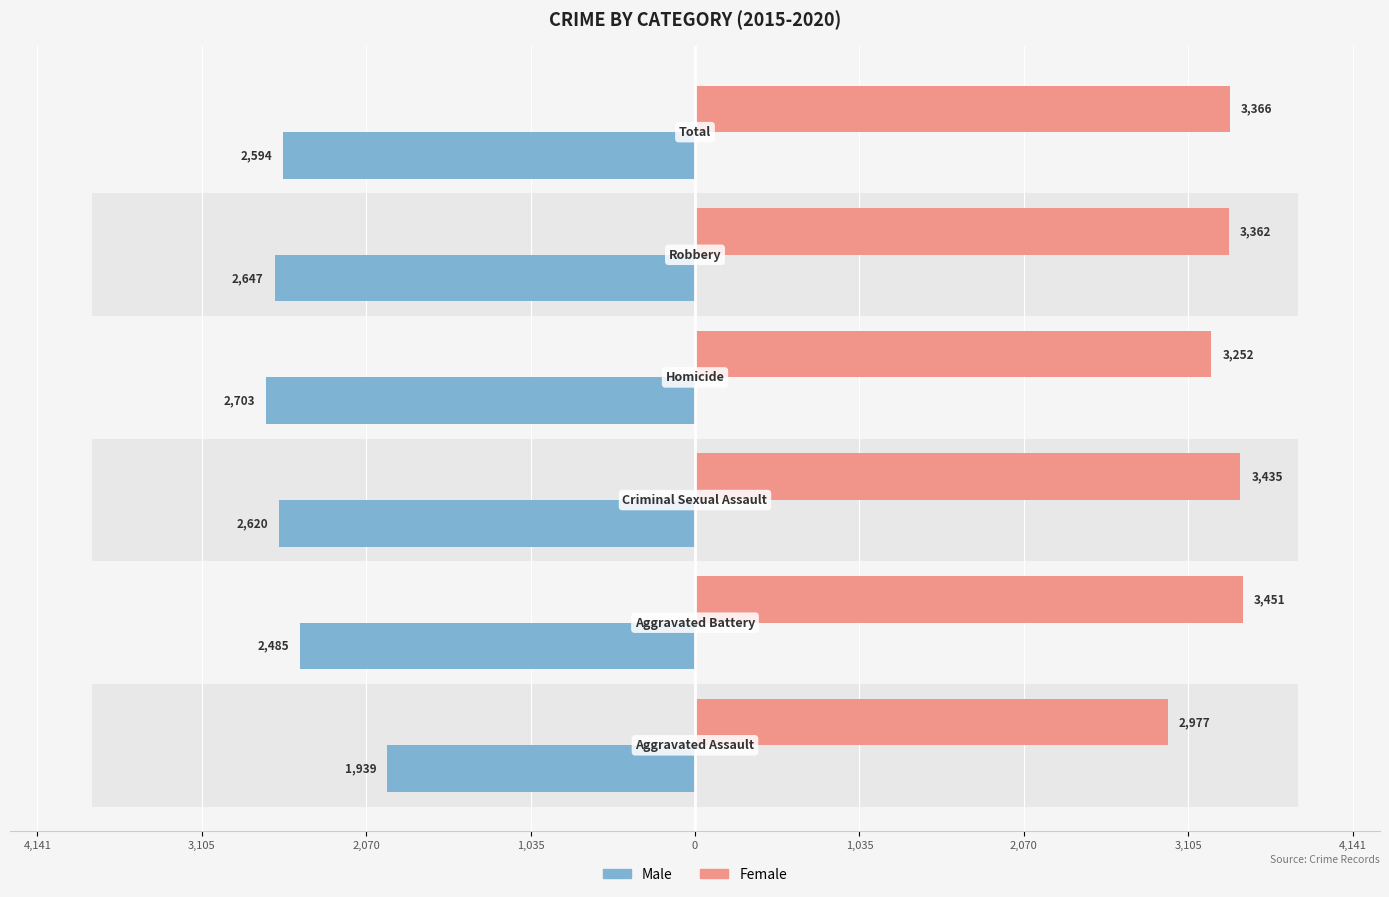

What are all the series names shown in the legend?

Female, Male